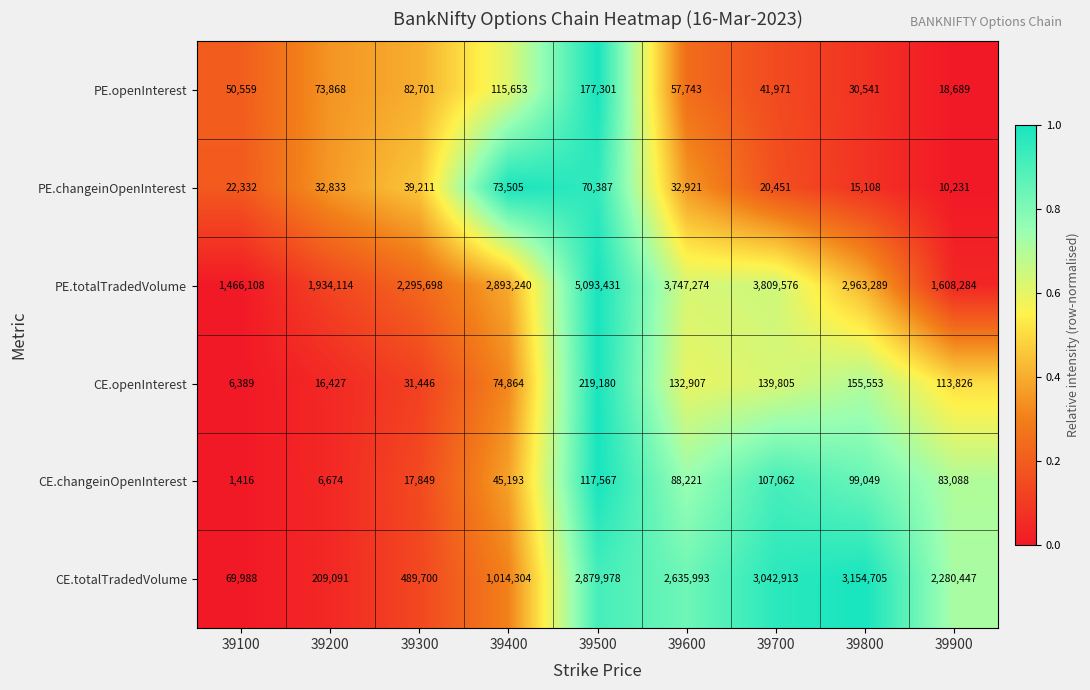

What is the minimum value shown in the chart?

1416